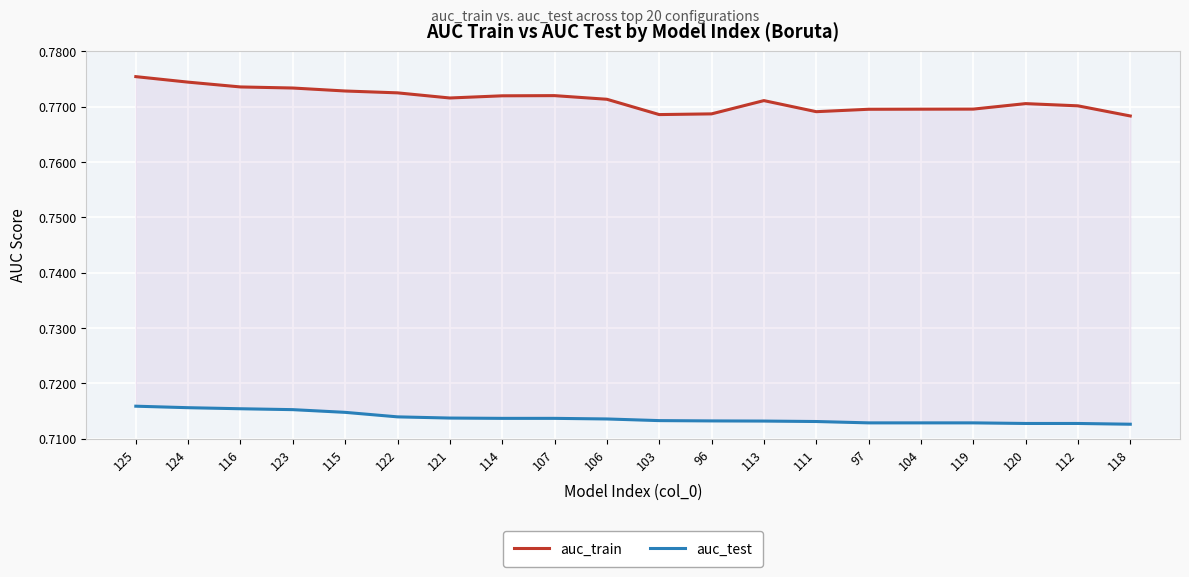

Which series has the largest range (max minus min)?

auc_train